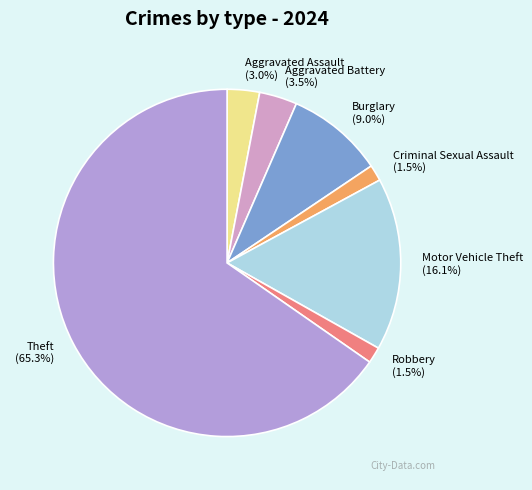

Approximately how many times larger is the value at Aggravated Assault compared to Criminal Sexual Assault?

2.0